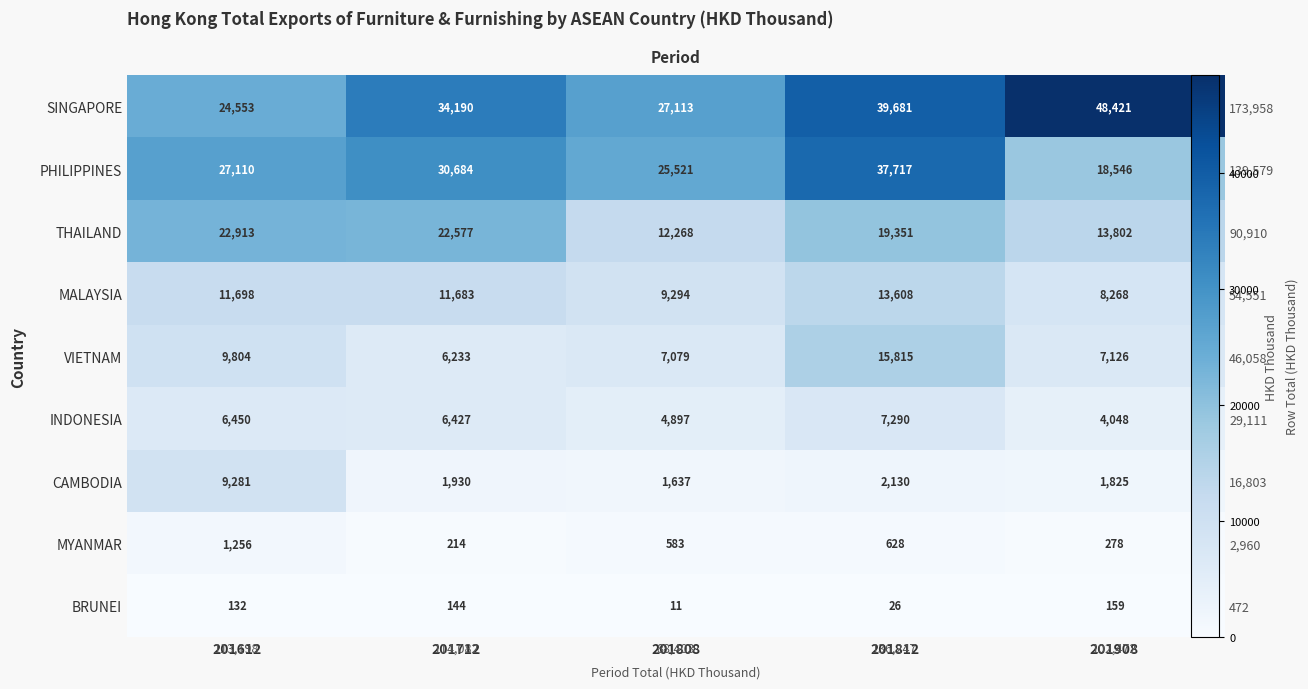

At which label is MYANMAR closest to 735?

201812